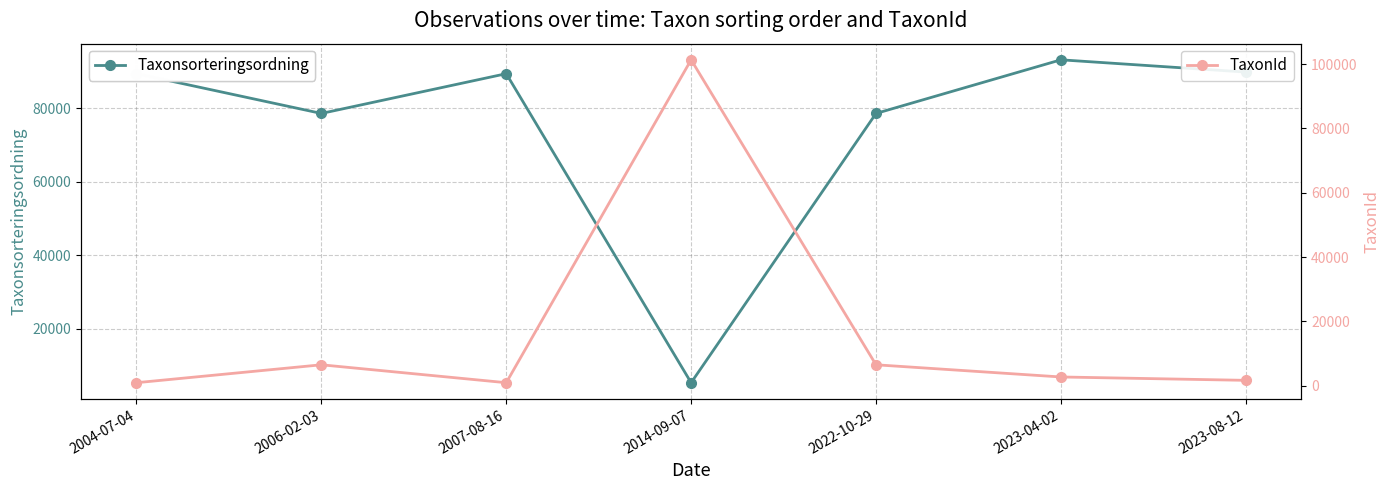

Which series has the widest spread of values?

TaxonId